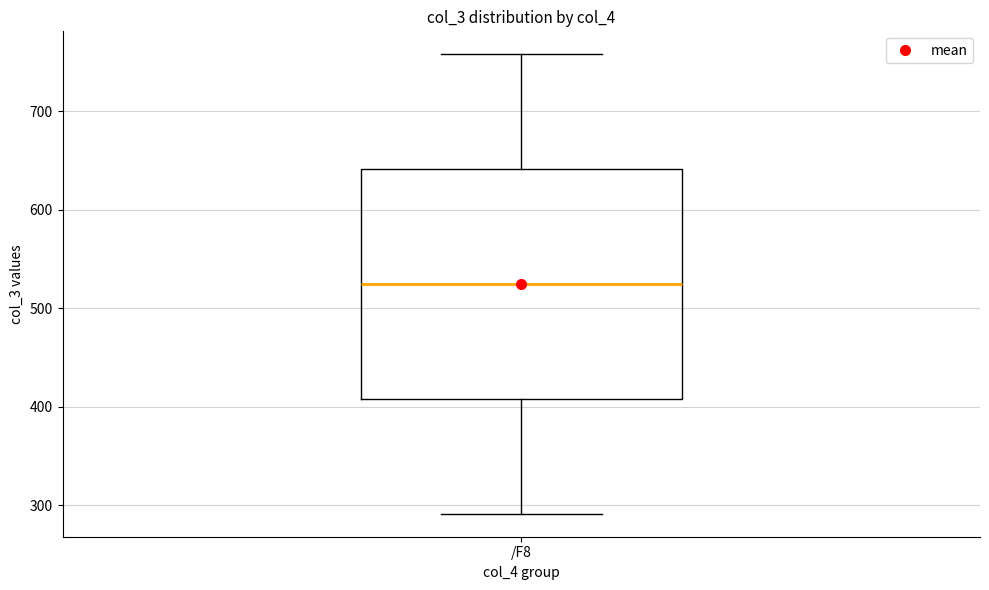

Read this box plot against the y-axis: the position of the median line, the range covered by the box, and the ends of both whiskers. The values are not printed on the chart, so give them approximately, as read against the axis.

median 520, box 410 to 640, whiskers 290 to 760